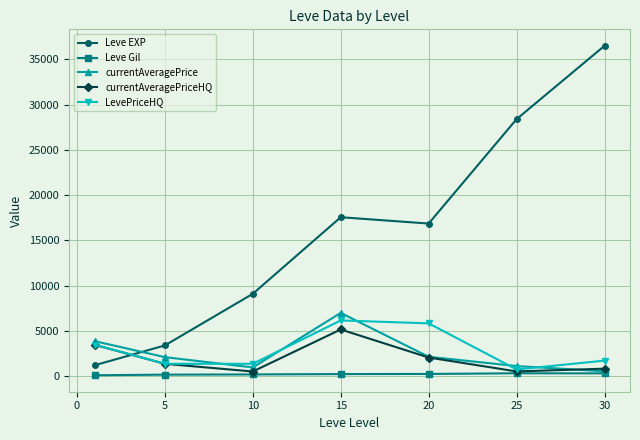

Which series has the widest spread of values?

Leve EXP